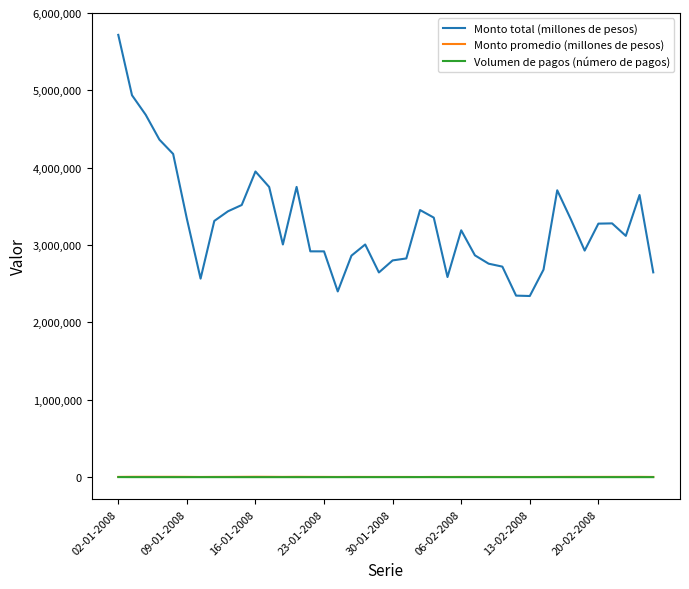

Which series has the largest total across all categories?

Monto total (millones de pesos)